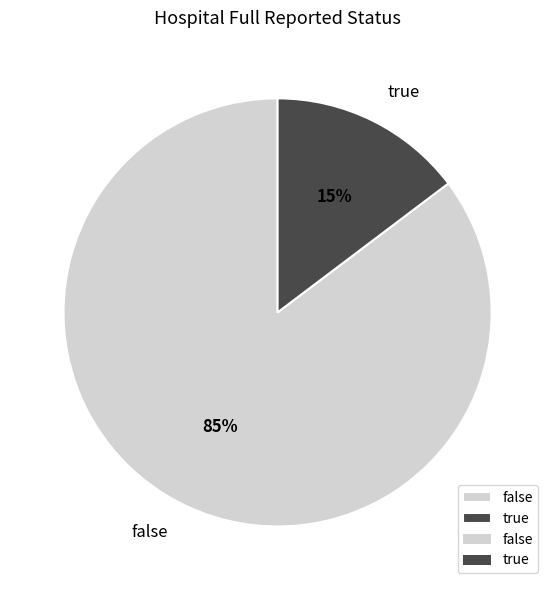

To the nearest percent, what is the average slice percentage?

50%